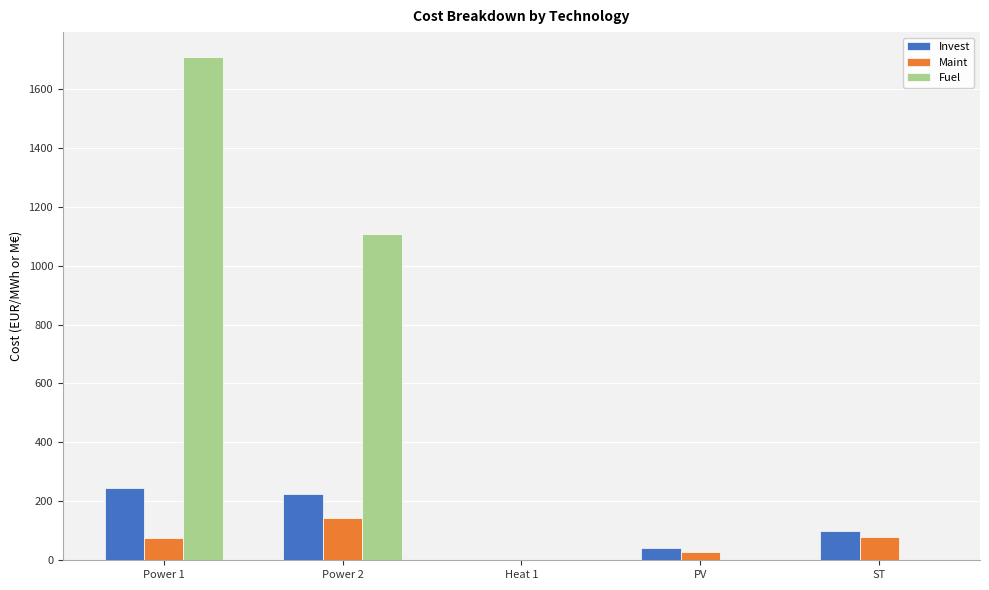

Is the value of Fuel at Power 1 greater than the value of Invest at Power 2?

Yes